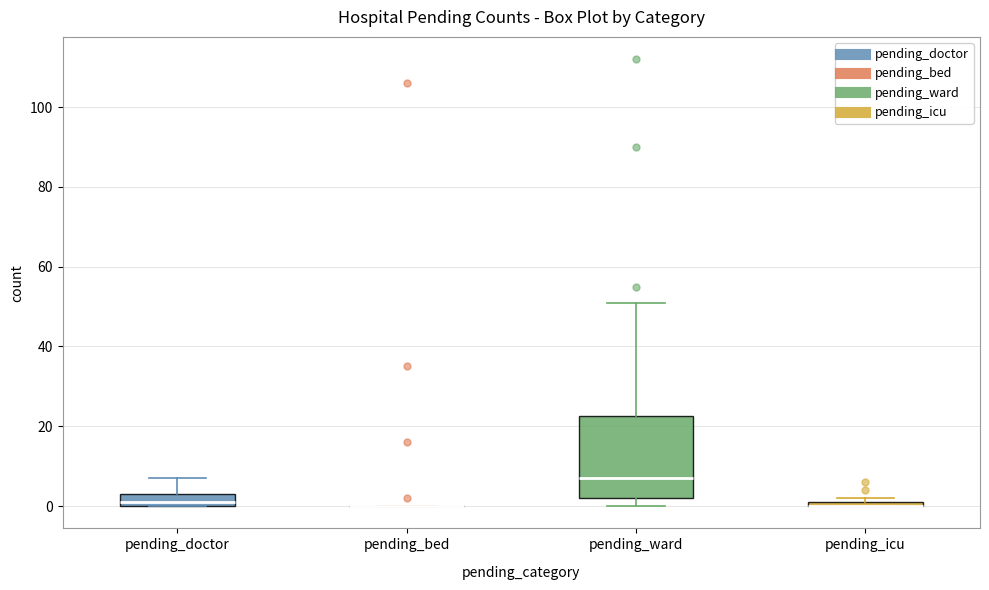

Which box is the tallest, from its lower edge to its upper edge?

pending_ward